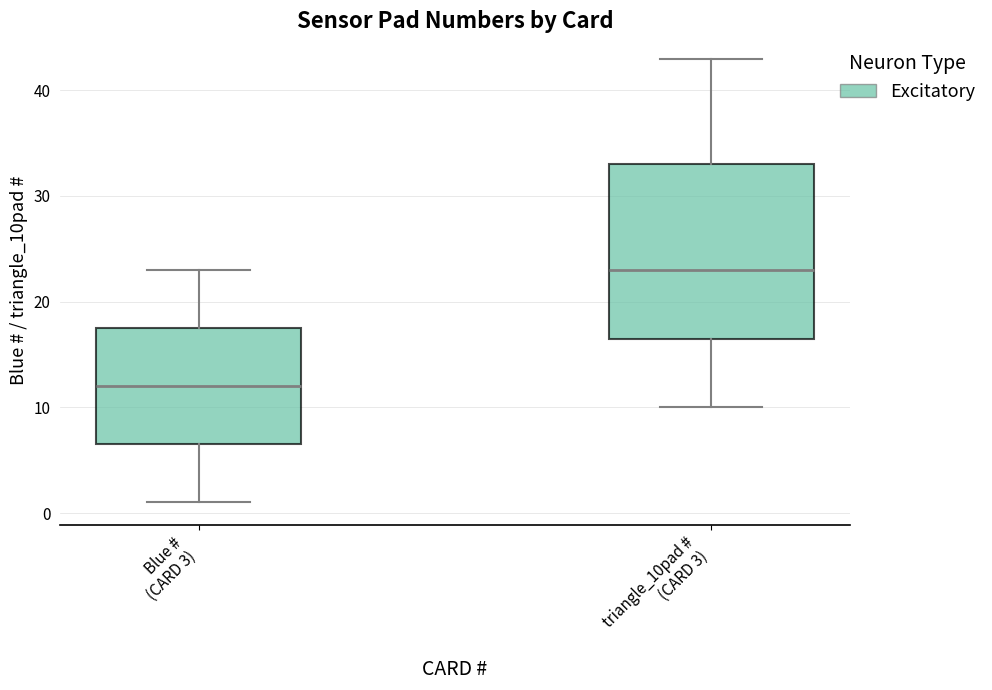

Which box is the tallest, from its lower edge to its upper edge?

triangle_10pad # (CARD 3)